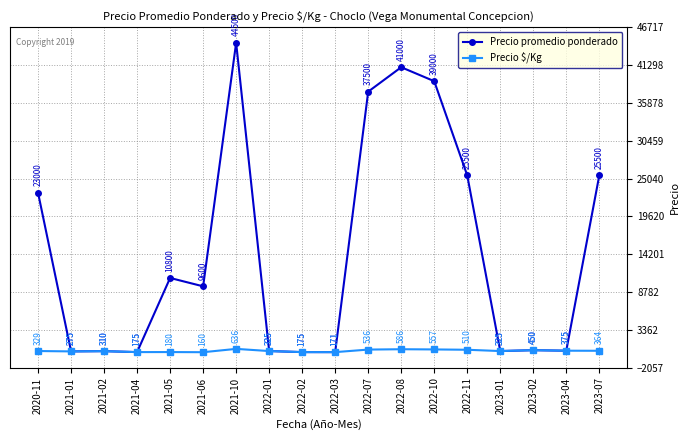

What is the difference between the maximum and second lowest values in the Precio $/Kg series?

465